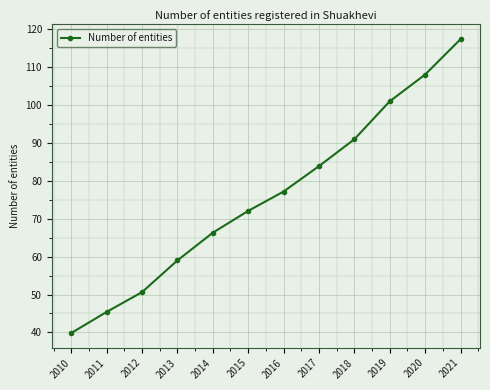

Count the number of values greater than 77.

6